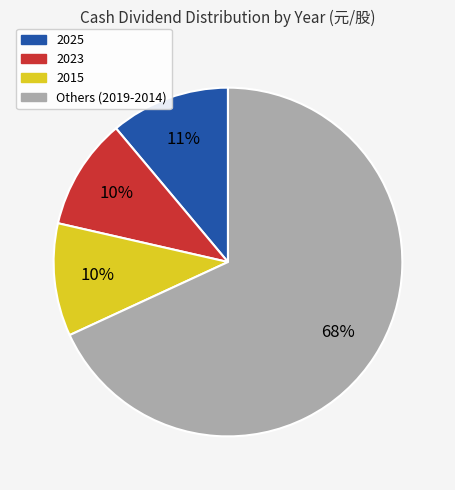

Count the number of slices in the pie.

4